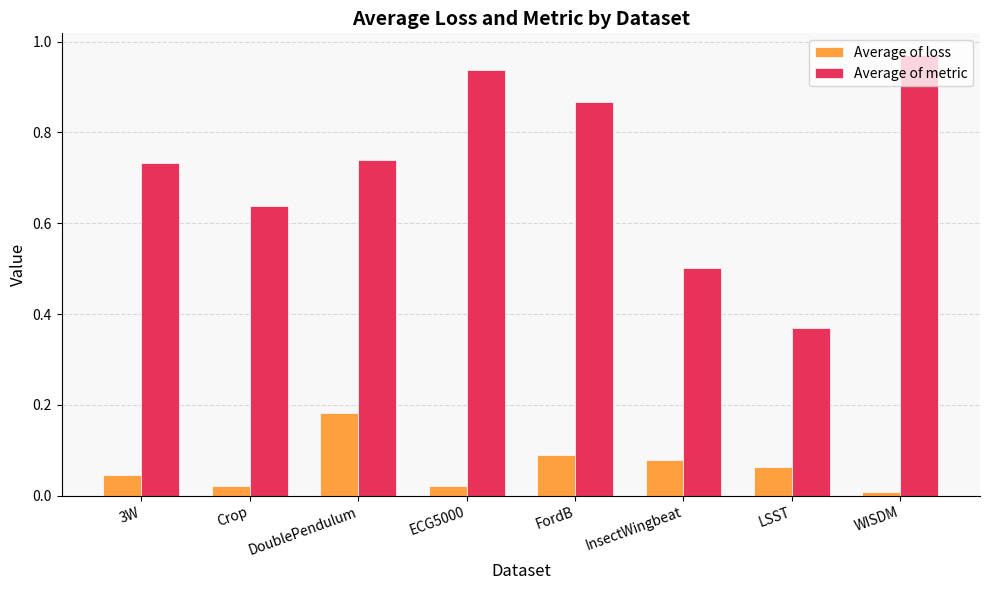

What is the sum of all Average of metric values?

5.8